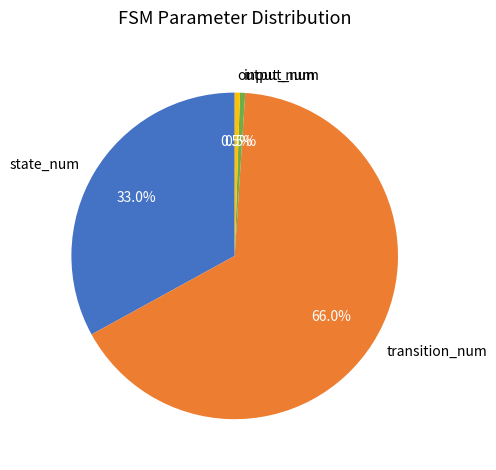

How many slices are in this pie chart?

4